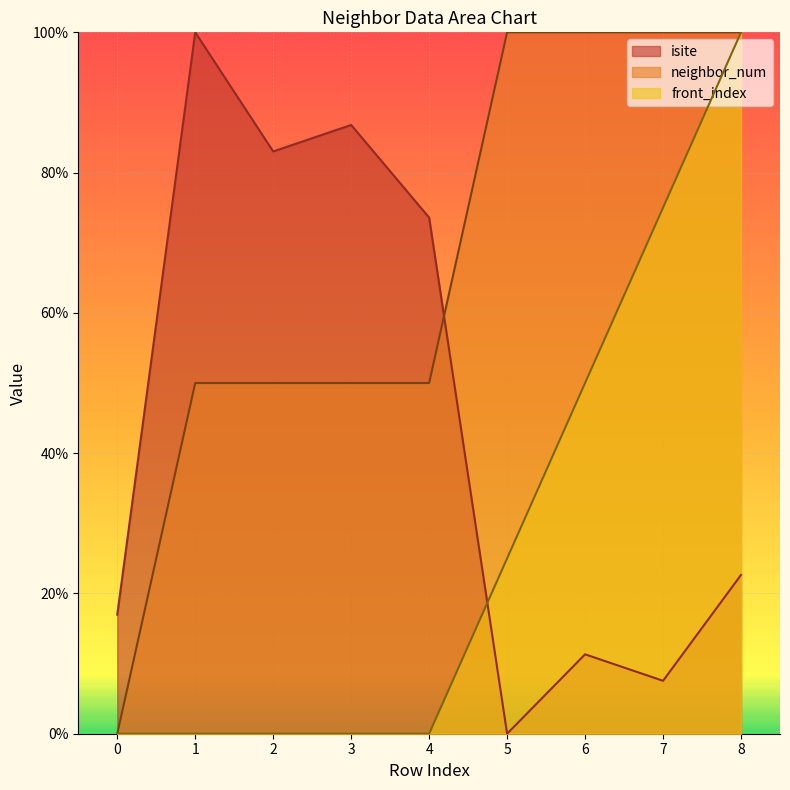

At which category does the chart reach its peak across all series?

1